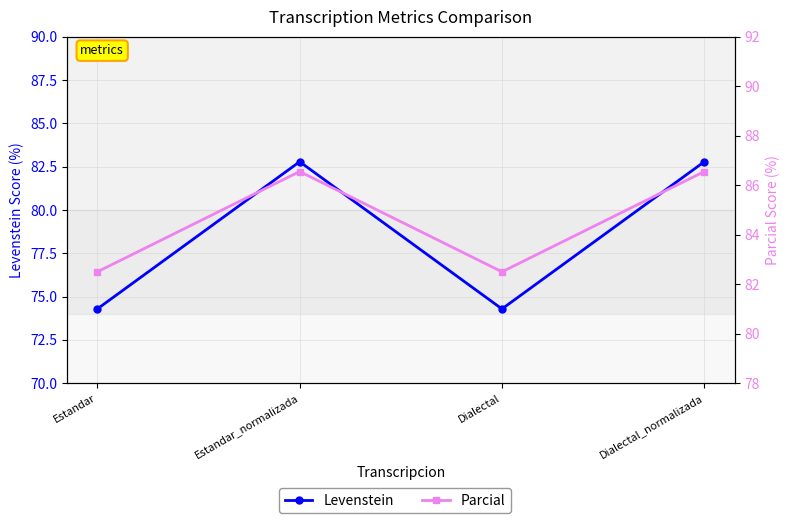

Which label corresponds to the smallest value in the chart?

Estandar